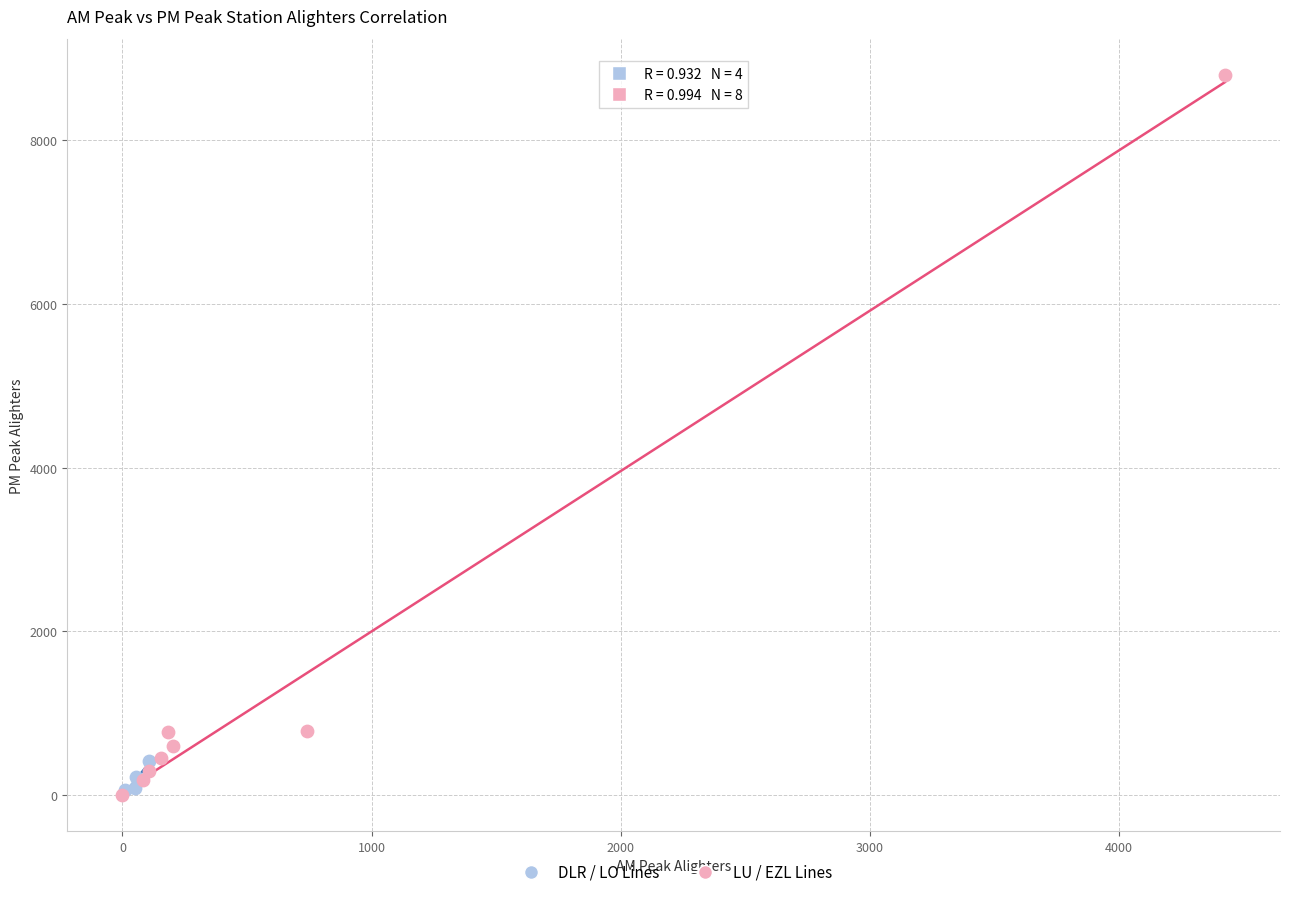

Which series contains the highest Y value?

LU / EZL Lines